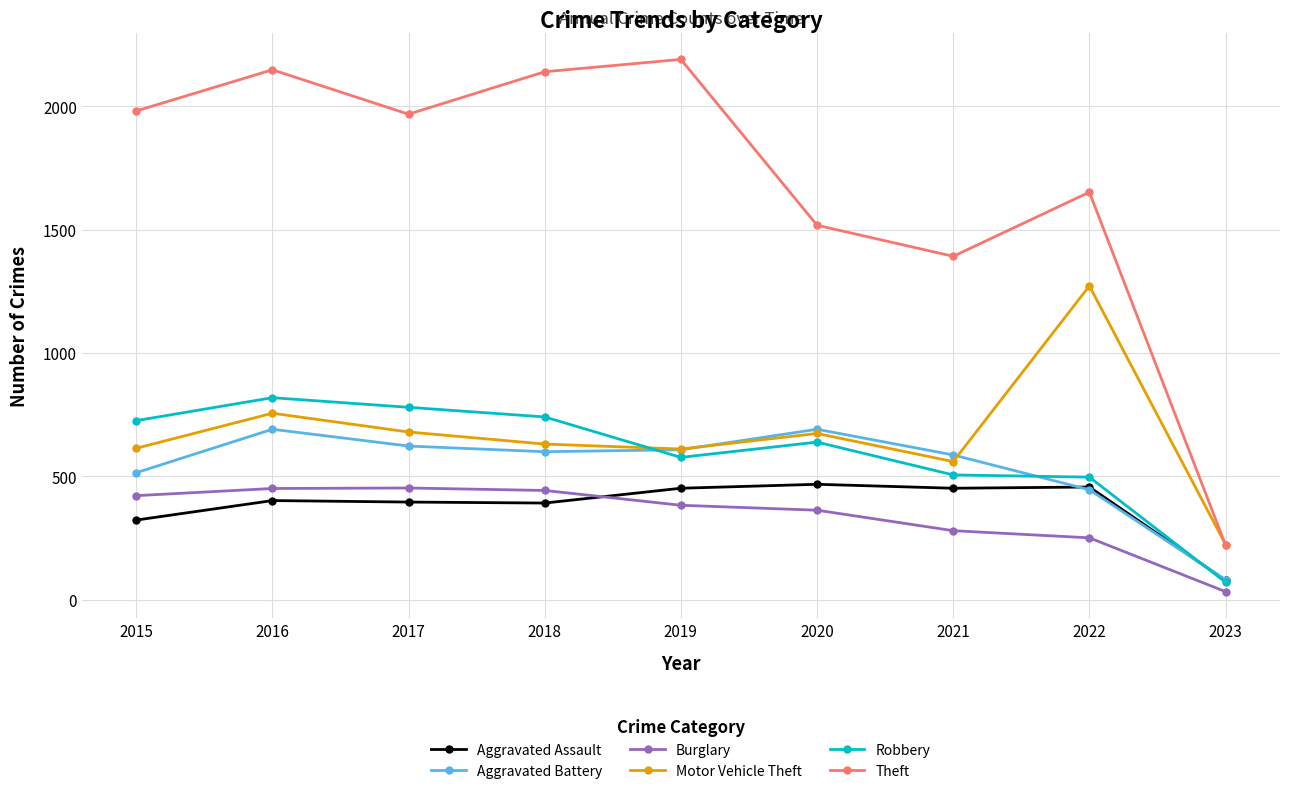

True or false: Burglary has more than 2 interior local peaks.

False